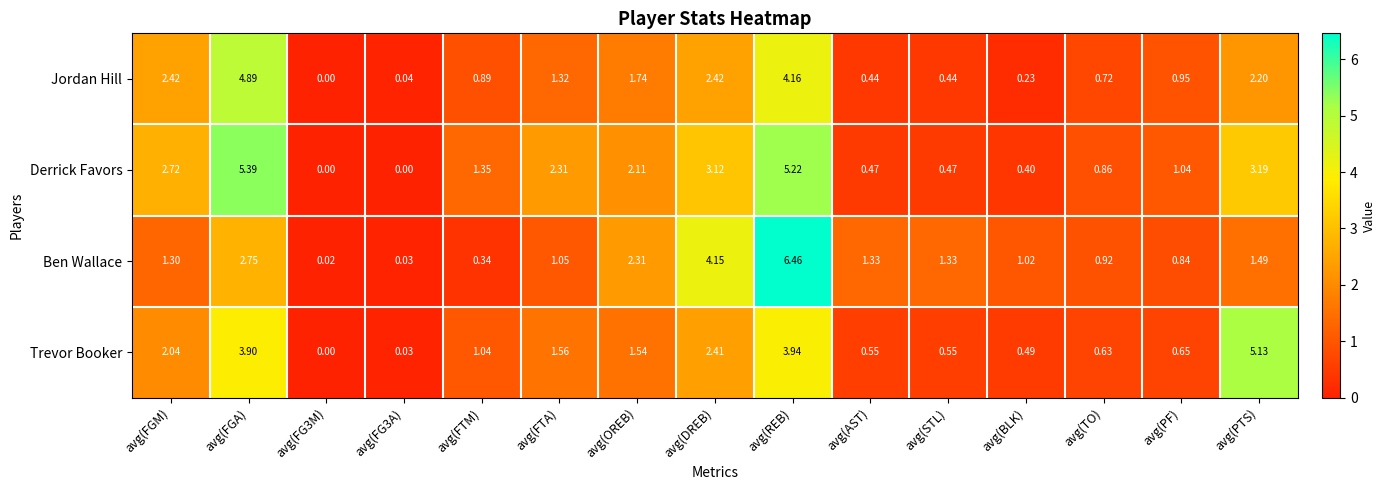

Rank the series at avg(FTM) from highest to lowest value.

Derrick Favors, Trevor Booker, Jordan Hill, Ben Wallace